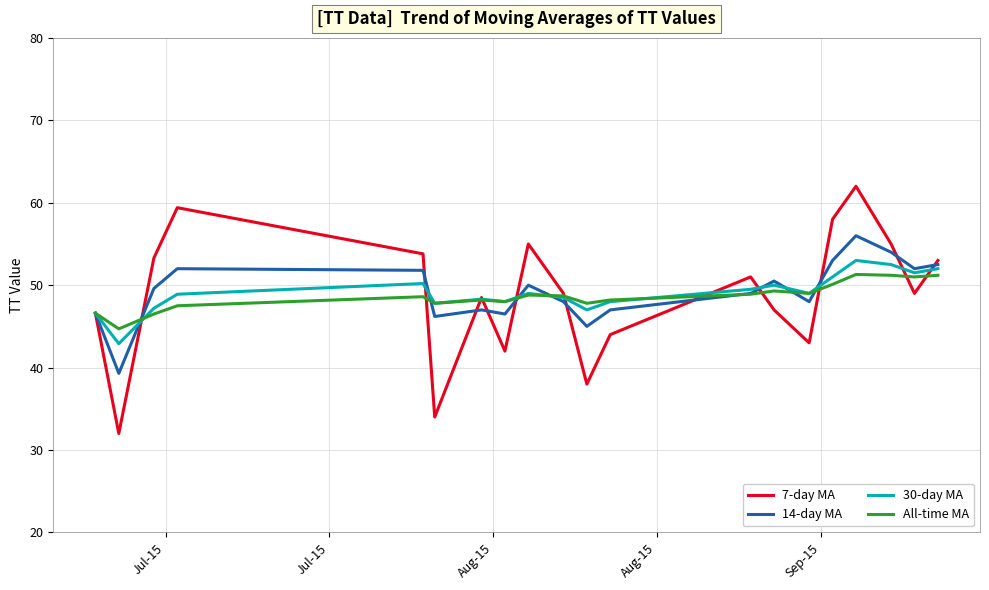

Which series has the largest range (max minus min)?

7-day MA